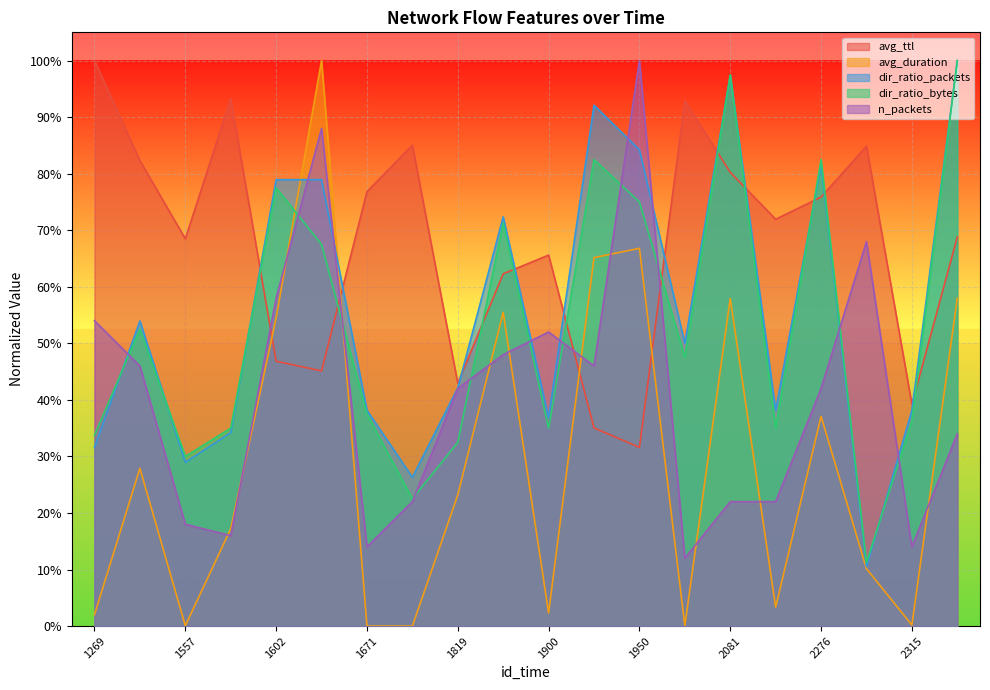

At which category does avg_duration reach its first local valley?

1557